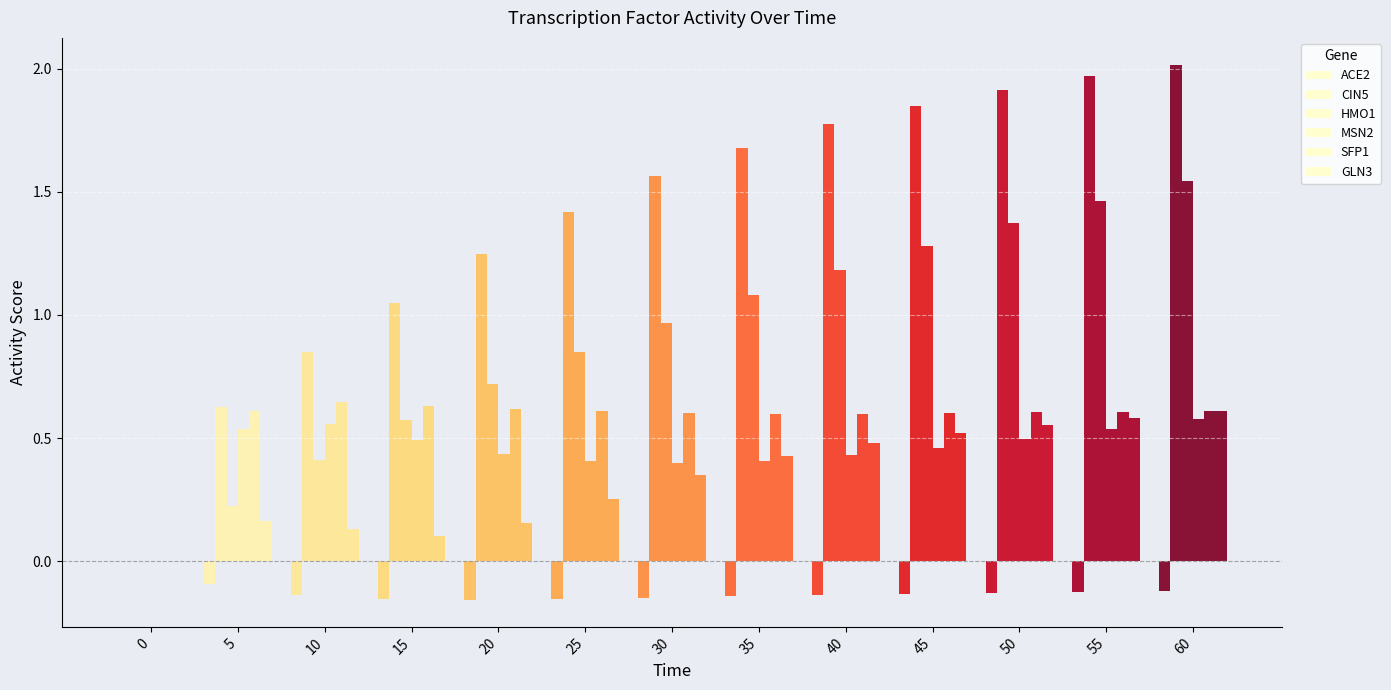

What is the difference between the maximum and minimum values in the MSN2 series?

0.6